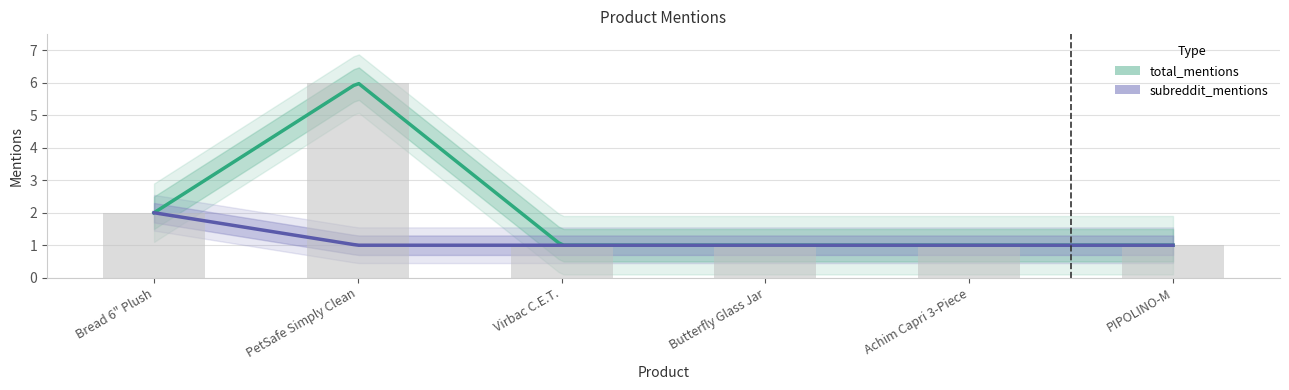

Which category has the highest value across all series?

PetSafe Simply Clean